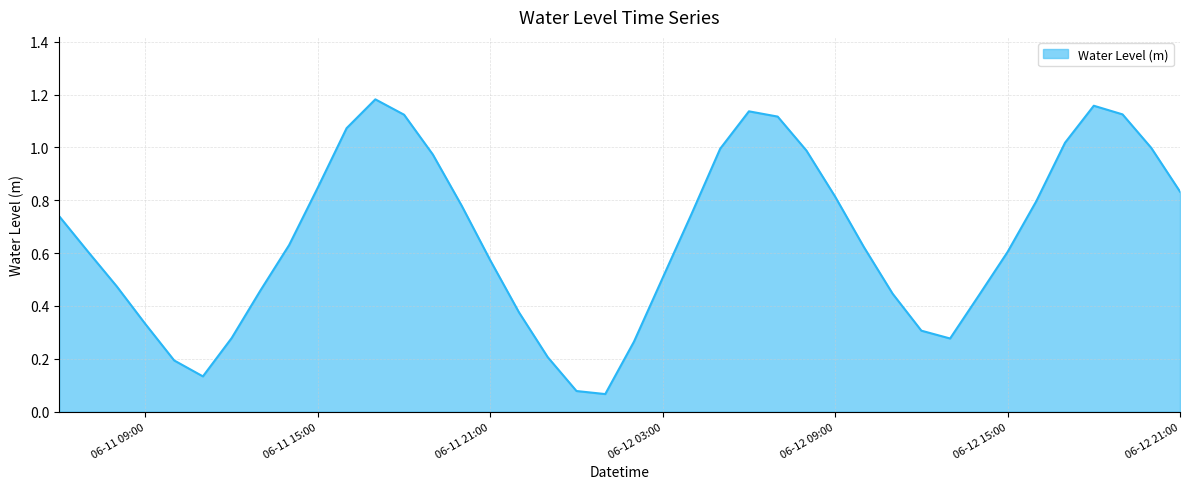

At which label is the value closest to 0?

2023-06-12 01:00